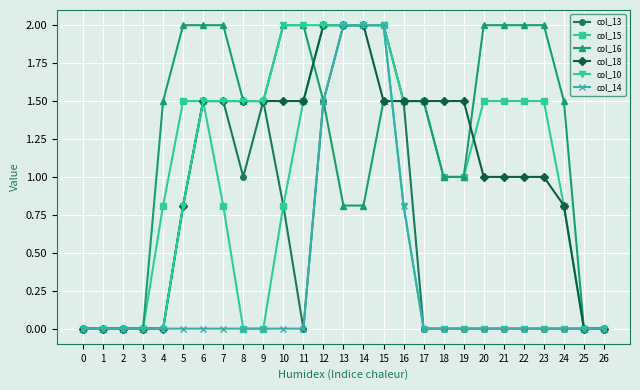

What is the difference between the highest and lowest values at 19?

1.5